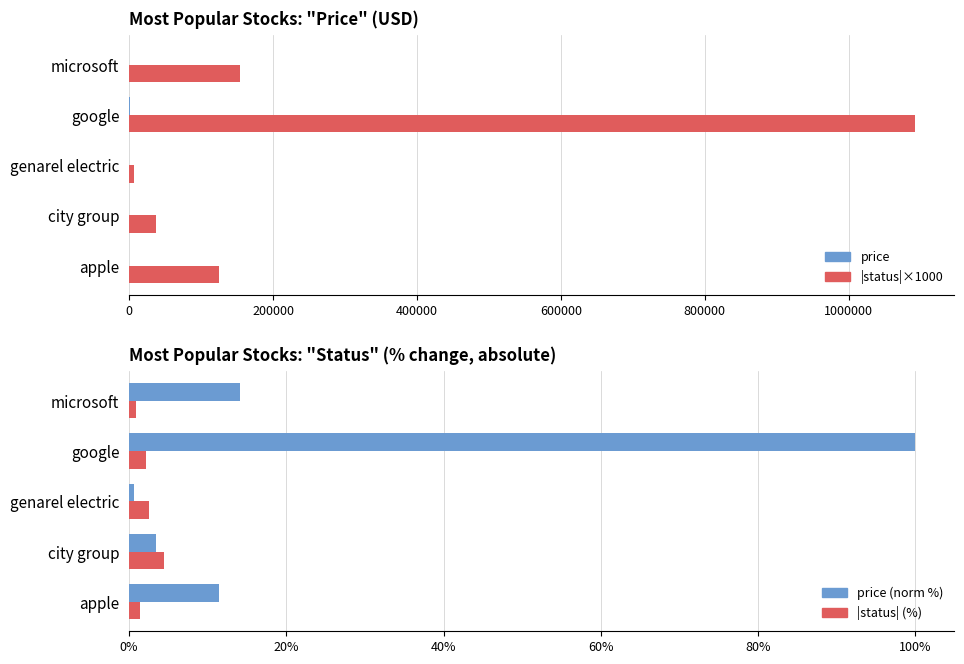

What is the highest value of the |status|×1000 series?

1092510.0